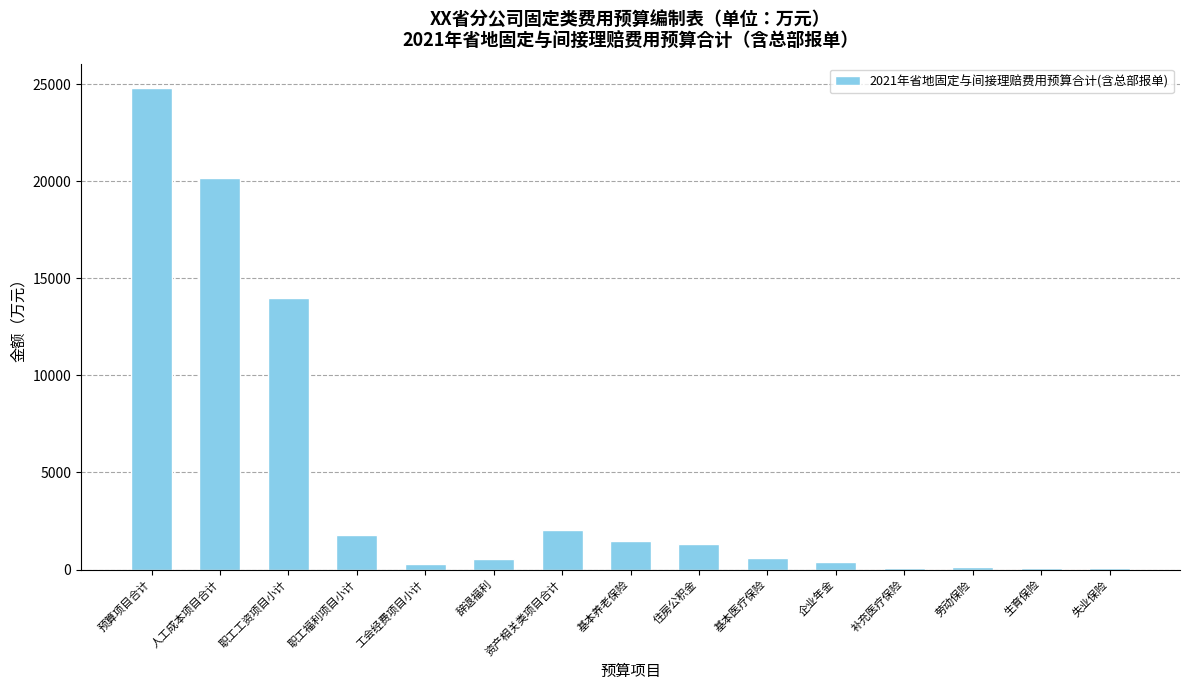

What is the sum of all values?

67771.3